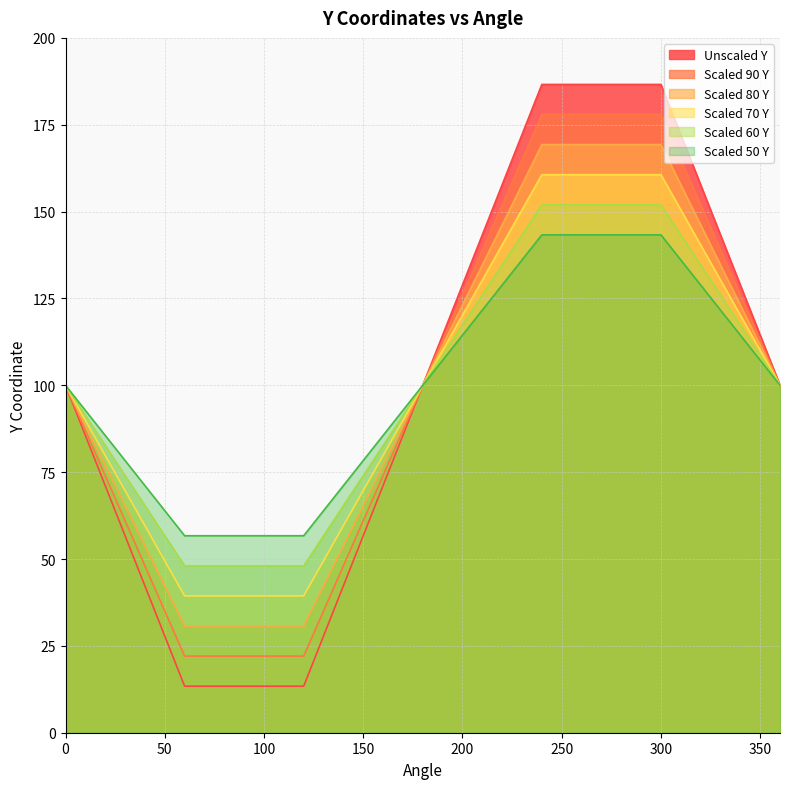

What are all the series names shown in the legend?

Unscaled Y, Scaled 90 Y, Scaled 80 Y, Scaled 70 Y, Scaled 60 Y, Scaled 50 Y